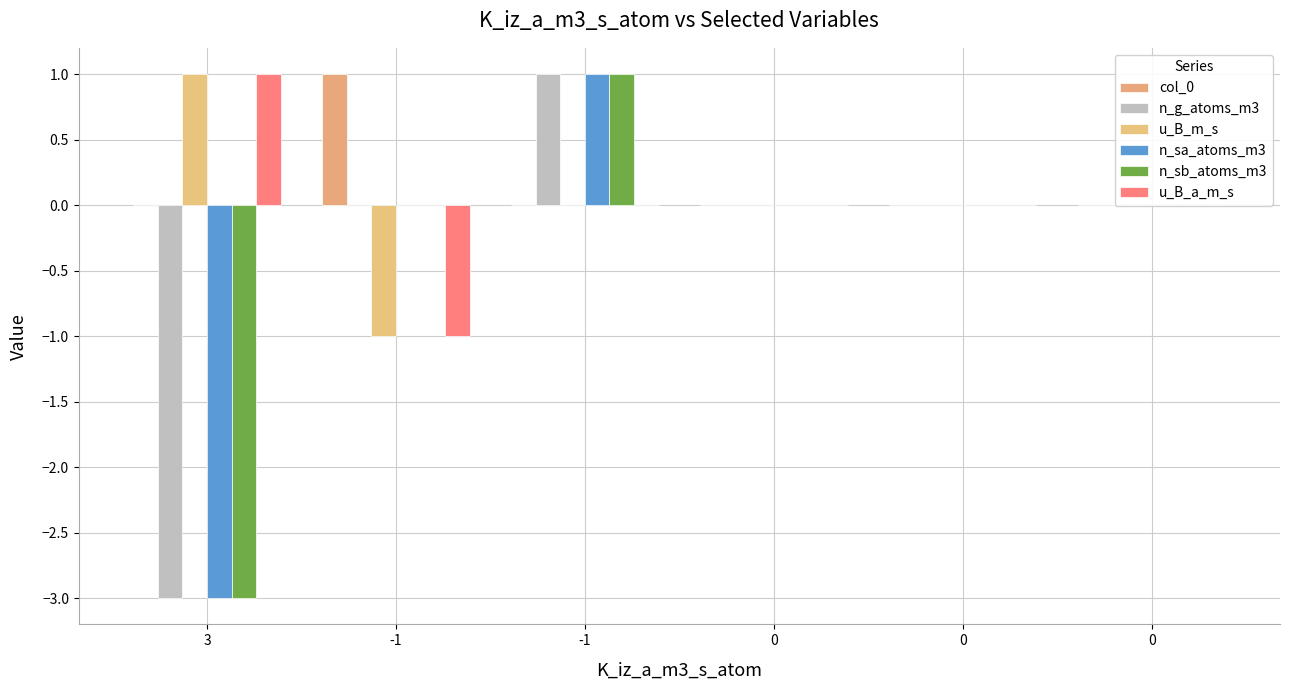

How many data points does each series have?

6